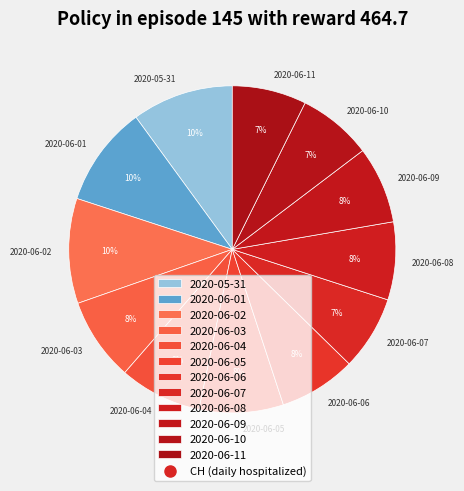

Combined, do 2020-06-02 and 2020-06-05 account for over 50%?

No